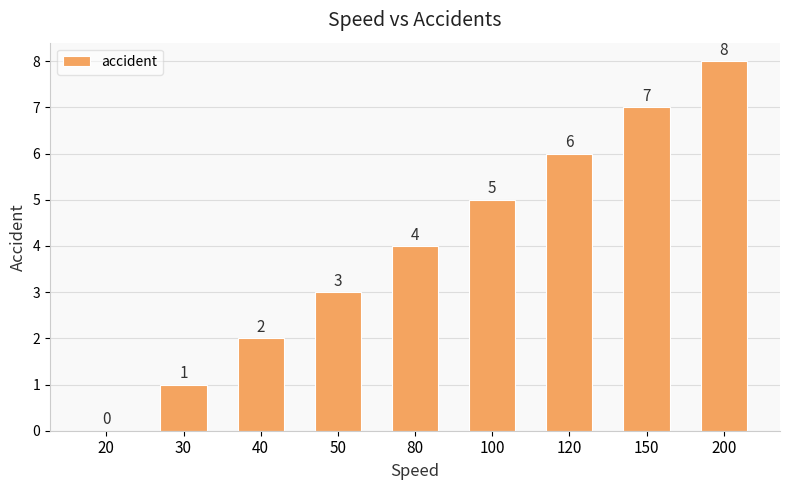

Reading left to right, extract all data points from this chart.

20=0	30=1	40=2	50=3	80=4	100=5	120=6	150=7	200=8